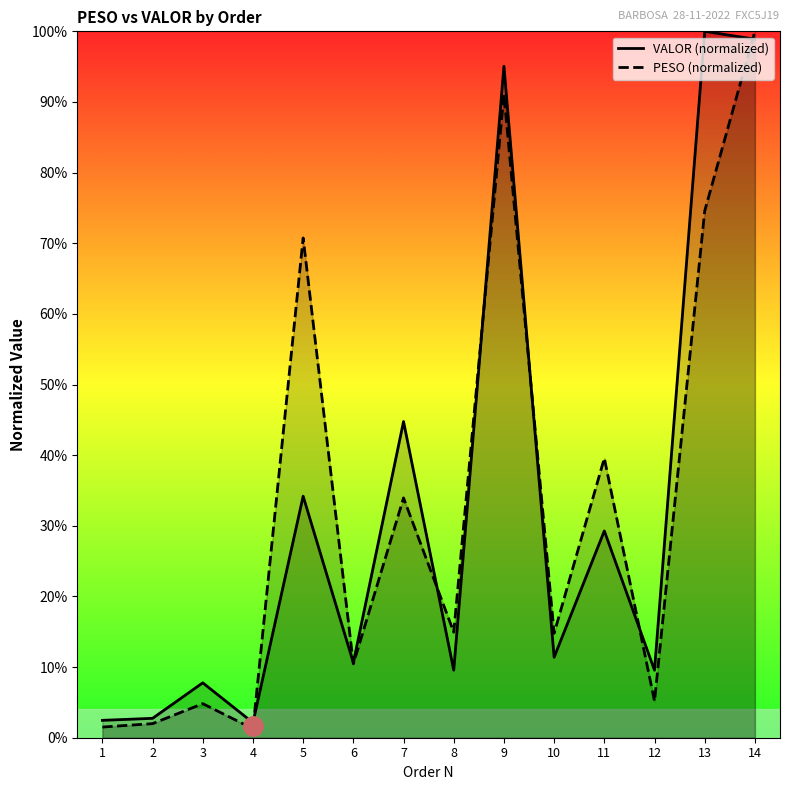

Does the chart display data point markers on the line(s)?

No